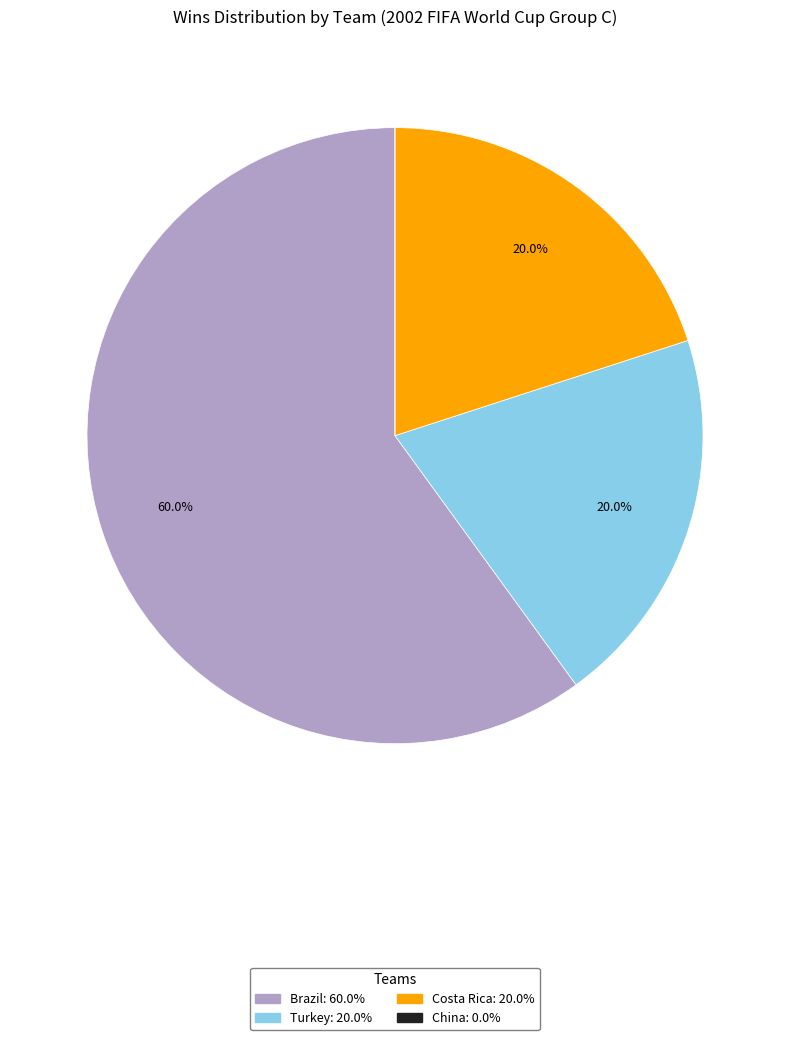

To the nearest percent, what is the combined percentage of Turkey and Costa Rica?

40%